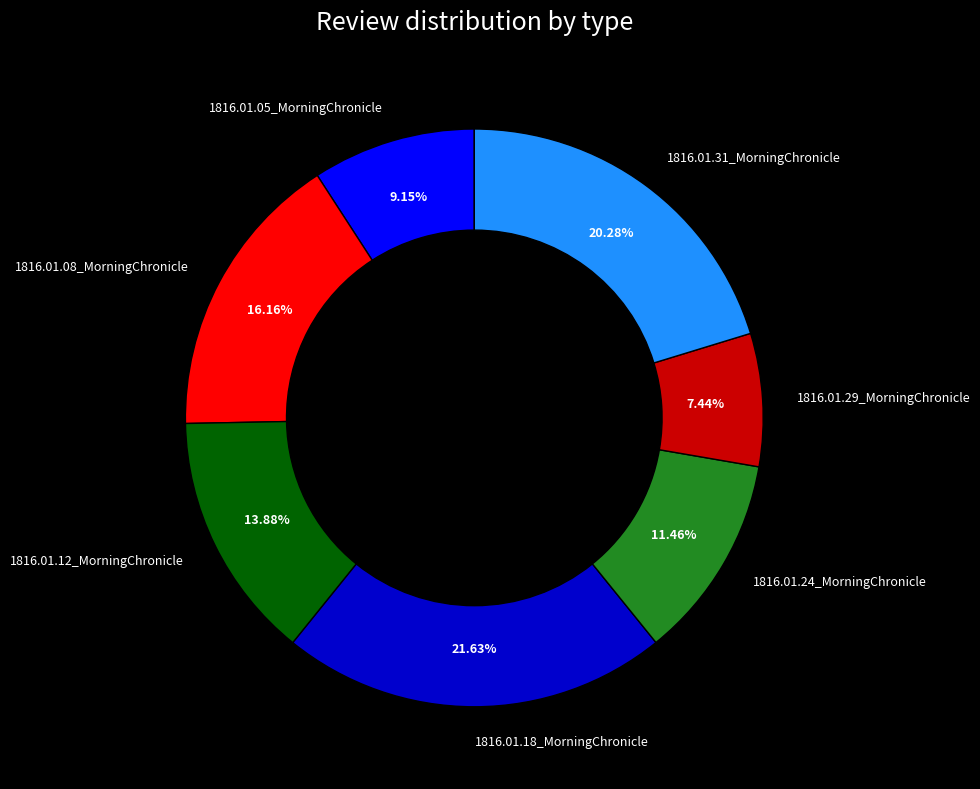

Which slice is the largest?

1816.01.18_MorningChronicle